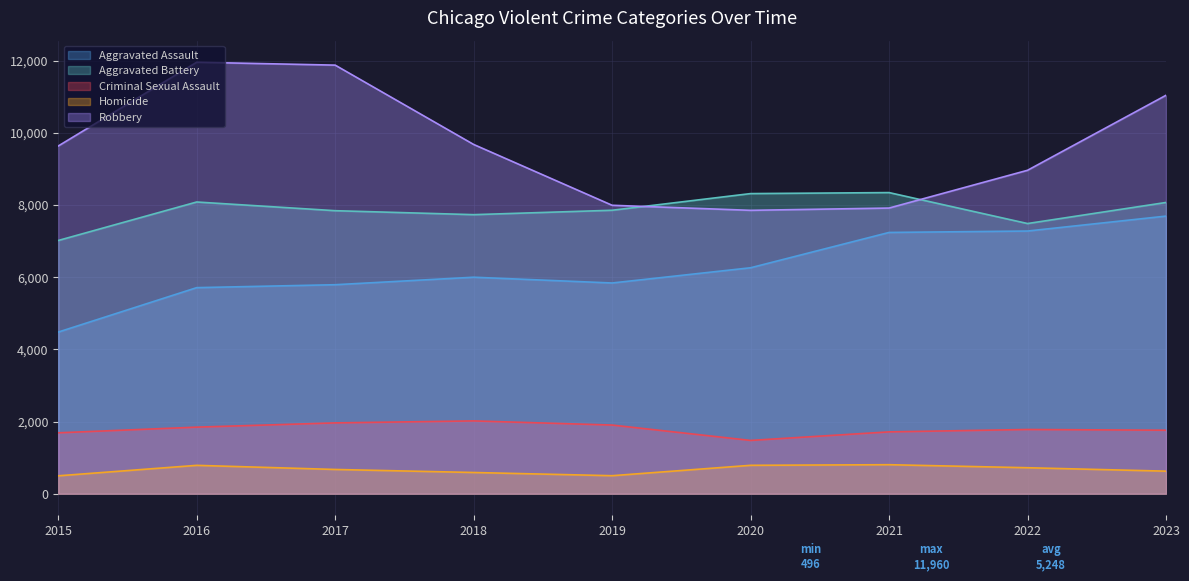

Which category has the lowest value across all series?

2015